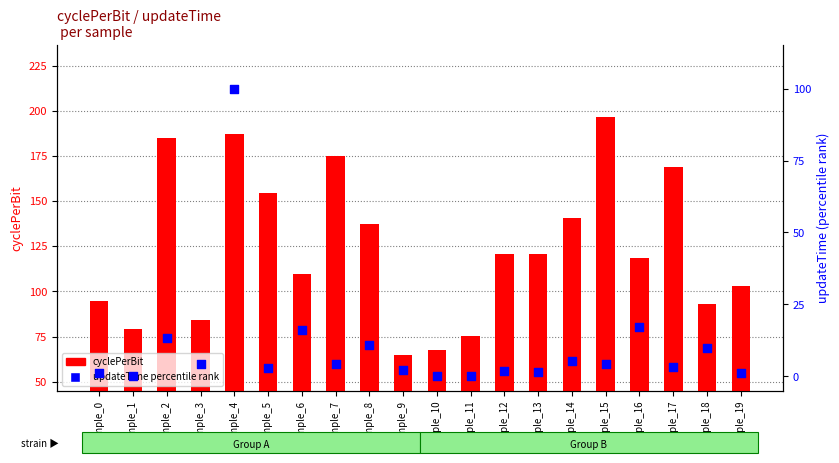

Which series contains the lowest Y value?

updateTime (percentile rank)